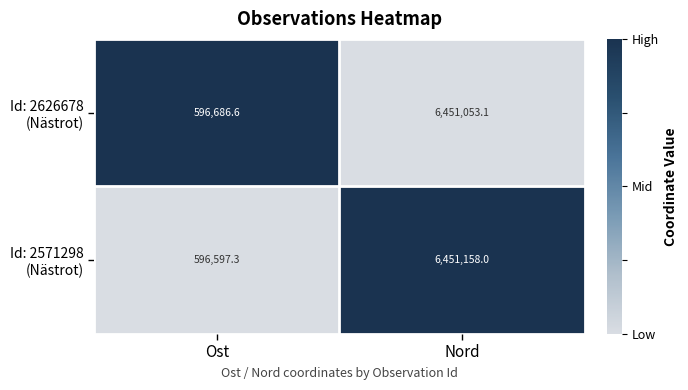

What is the greatest value displayed?

6451158.0